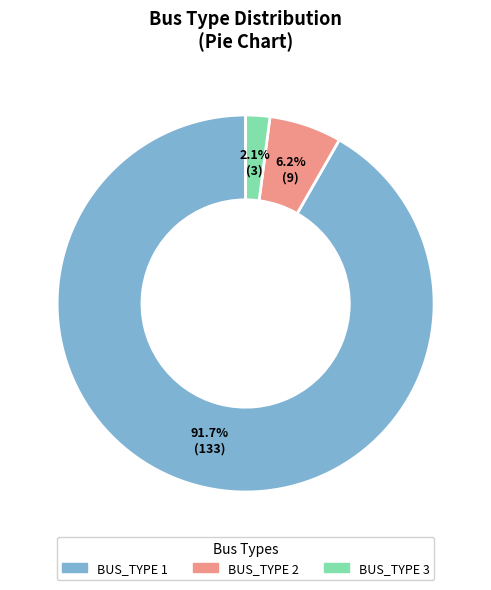

Between BUS_TYPE 1 and BUS_TYPE 2, which is larger?

BUS_TYPE 1